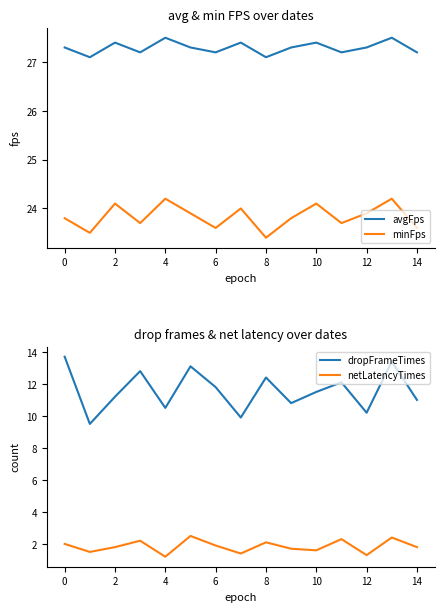

Which series has the largest total across all categories?

avgFps